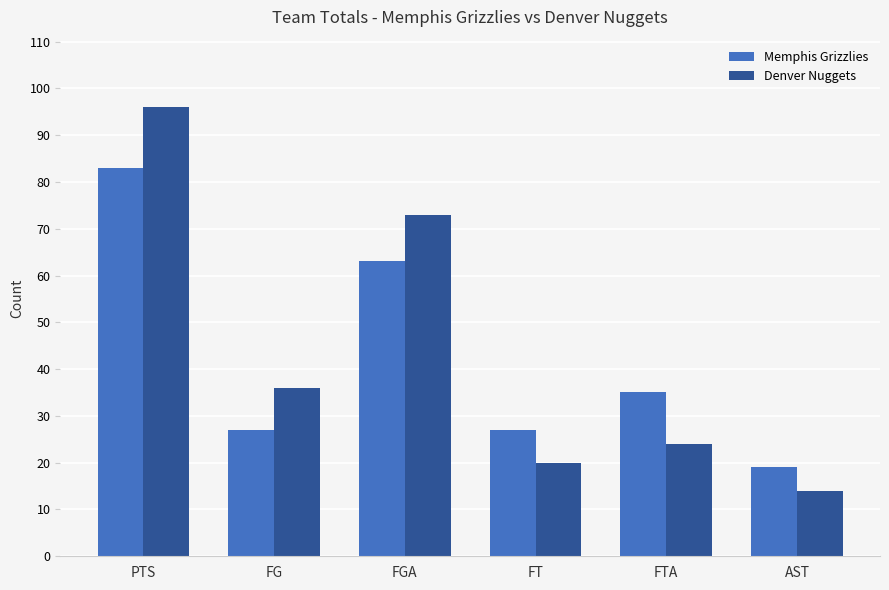

Where is Denver Nuggets nearest to the value 55?

FGA